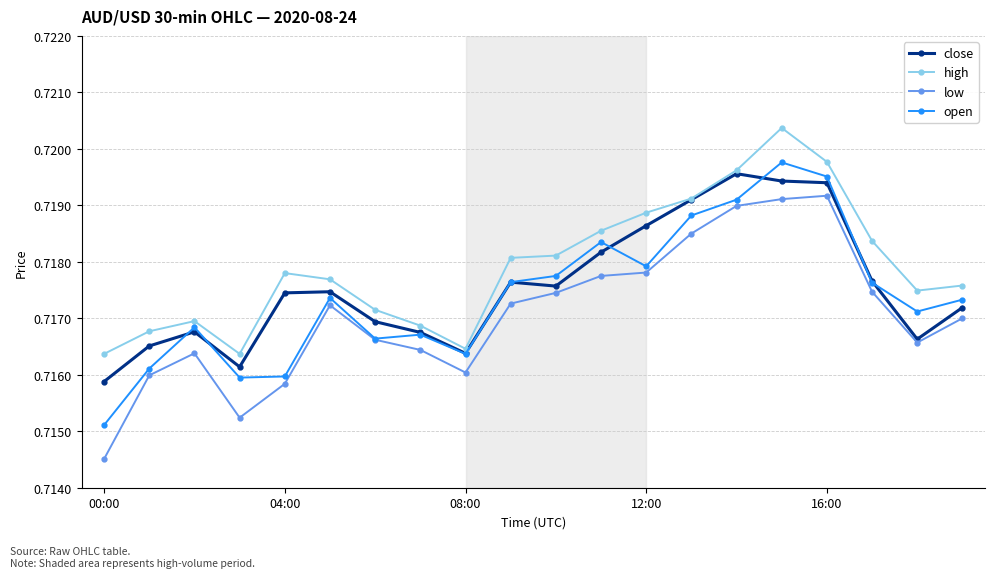

Which series has the largest total across all categories?

high